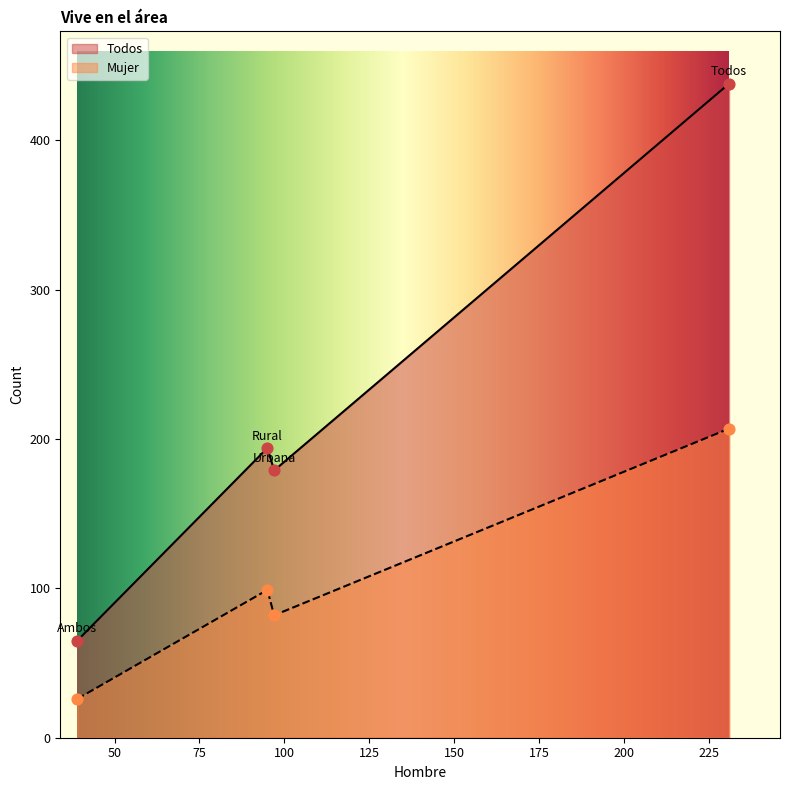

What are all the series names shown in the legend?

Todos, Mujer